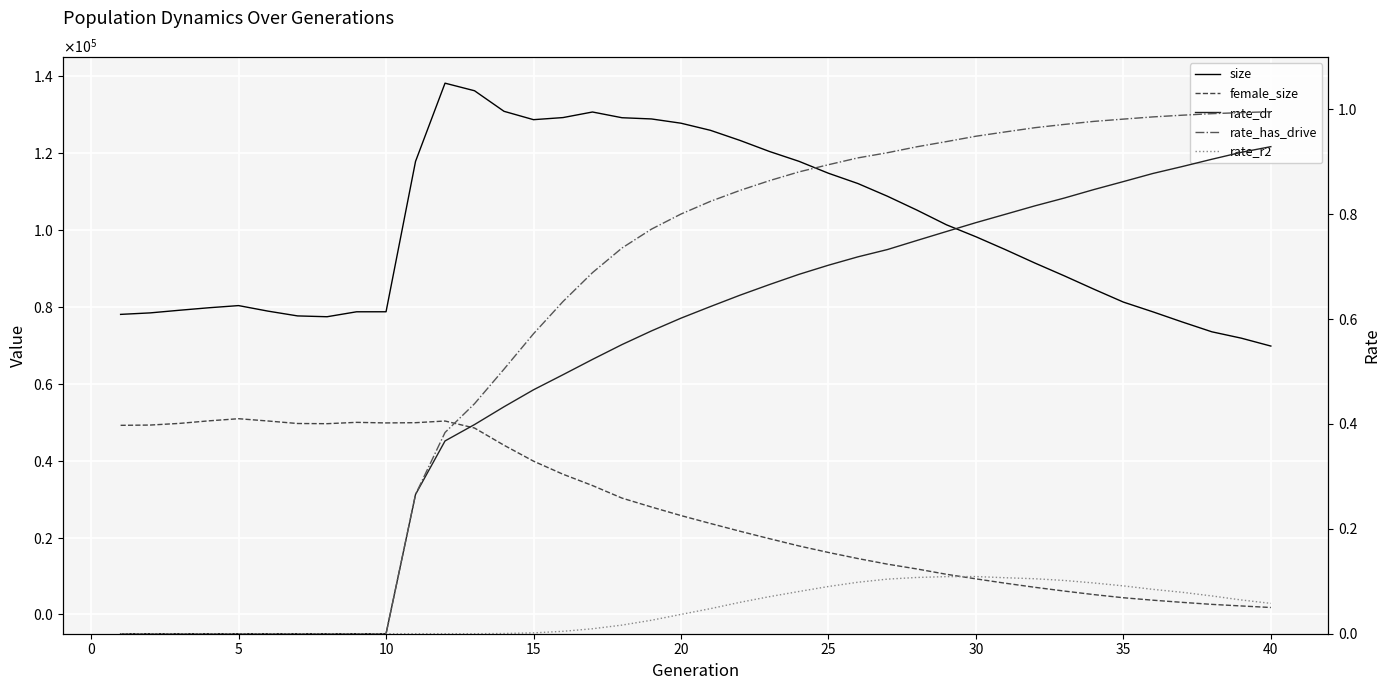

True or false: rate_r2 and female_size cross at least once.

False